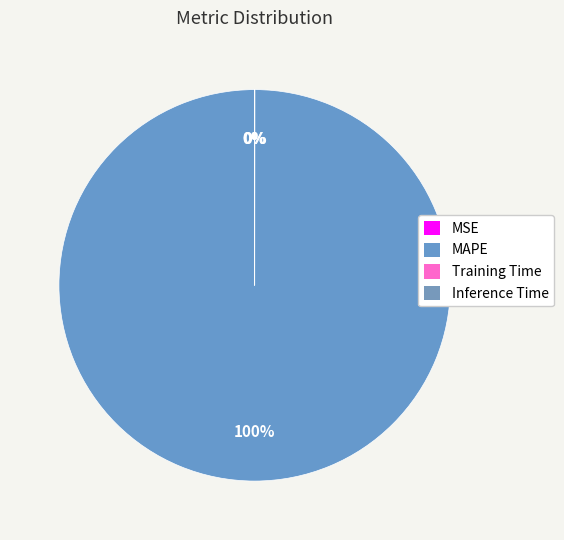

What percentage is the MAPE slice, to the nearest percent?

100%